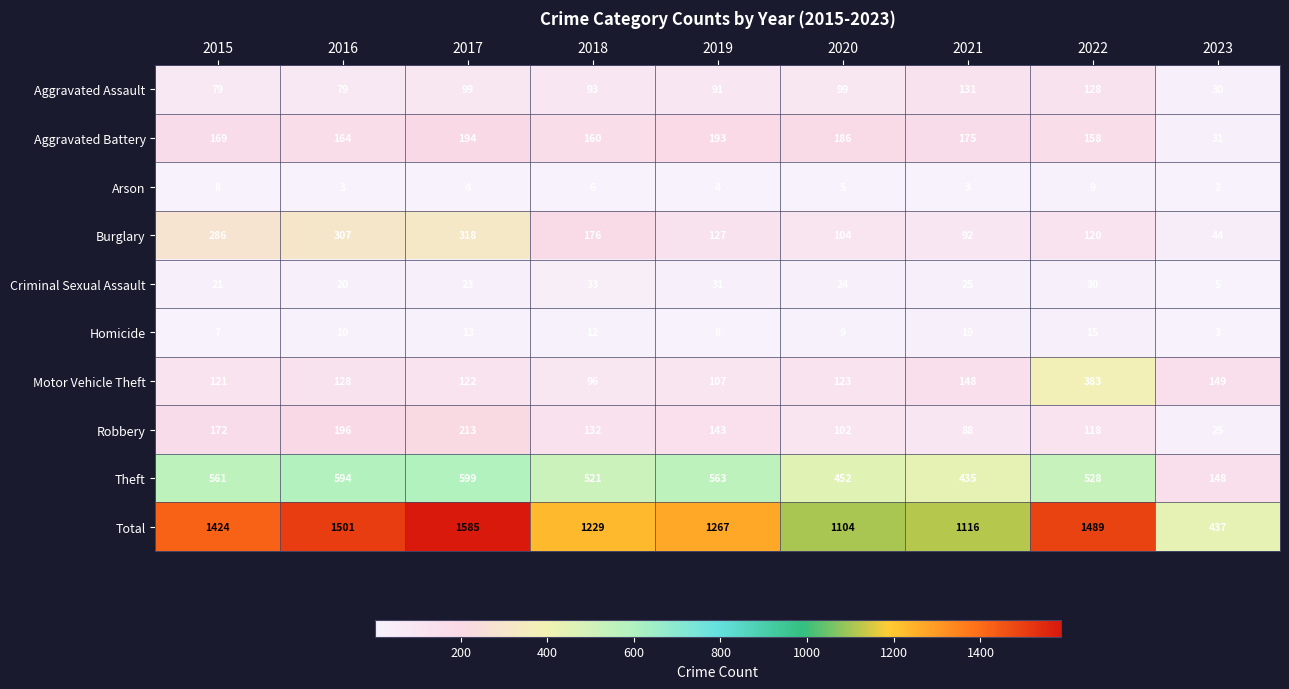

What is the difference between the highest and lowest values at 2019?

1263